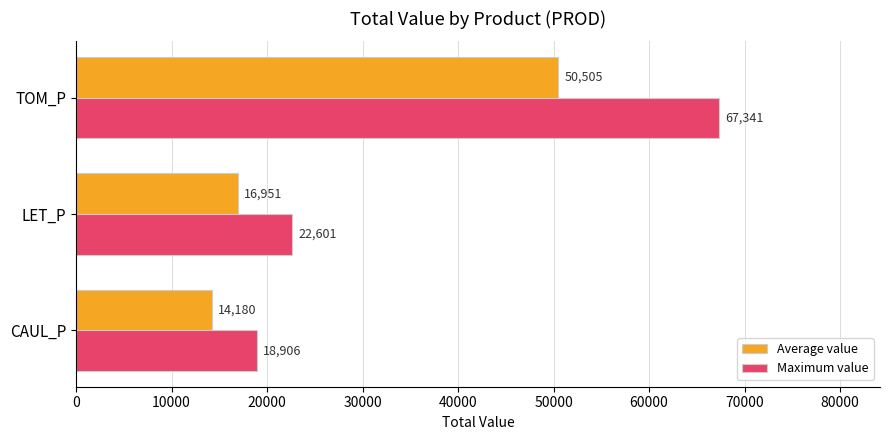

What is the maximum value shown in the chart?

67340.6